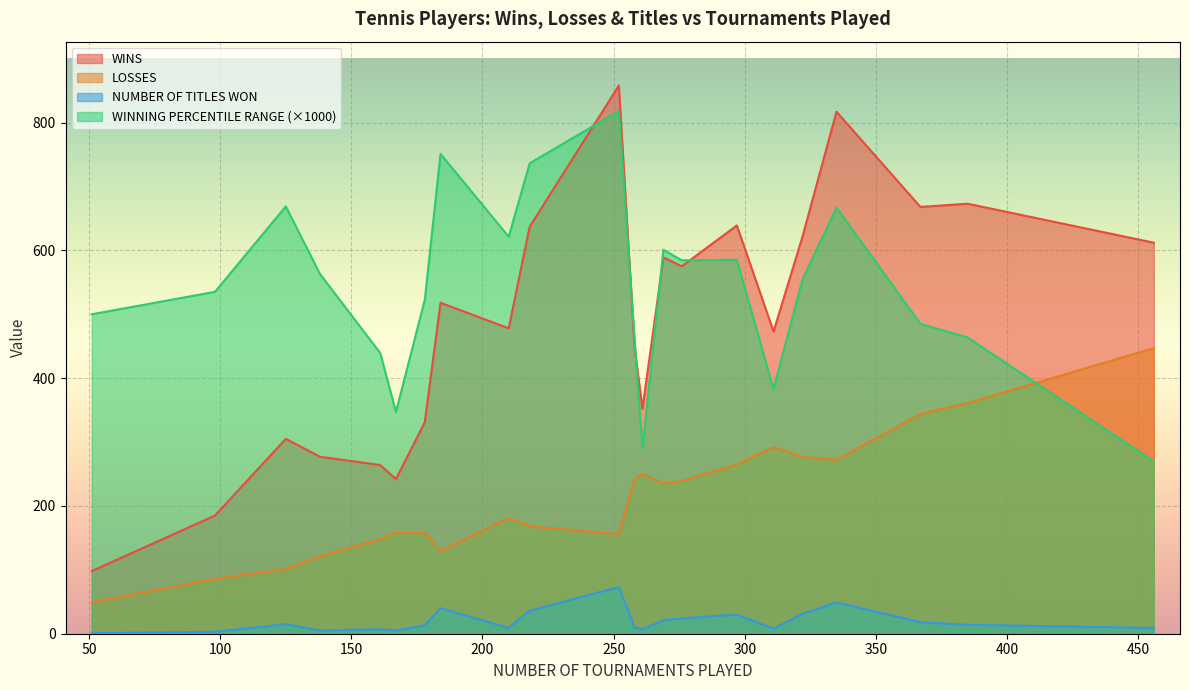

Rank the series by their maximum value, from lowest to highest.

NUMBER OF TITLES WON, LOSSES, WINNING PERCENTILE RANGE (×1000), WINS